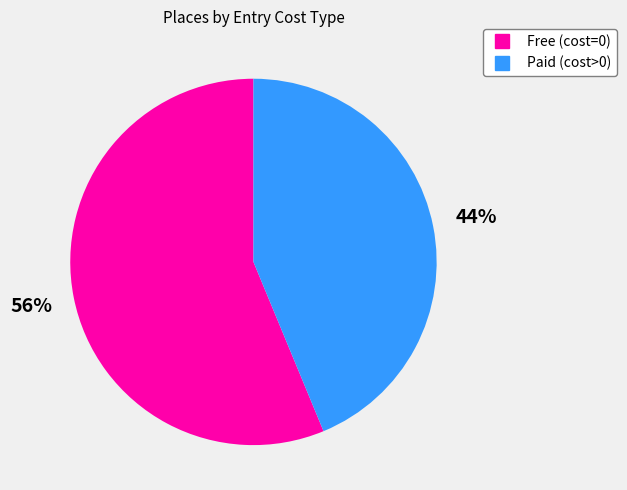

How many segments does this pie chart have?

2